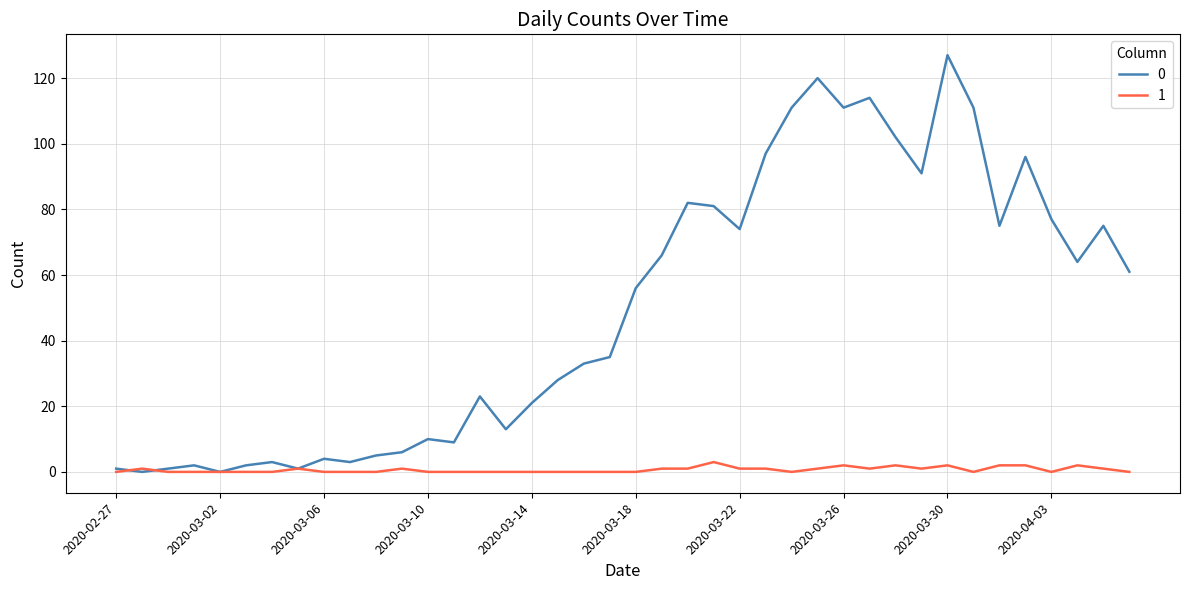

List the series in order of their overall mean, highest first.

0, 1